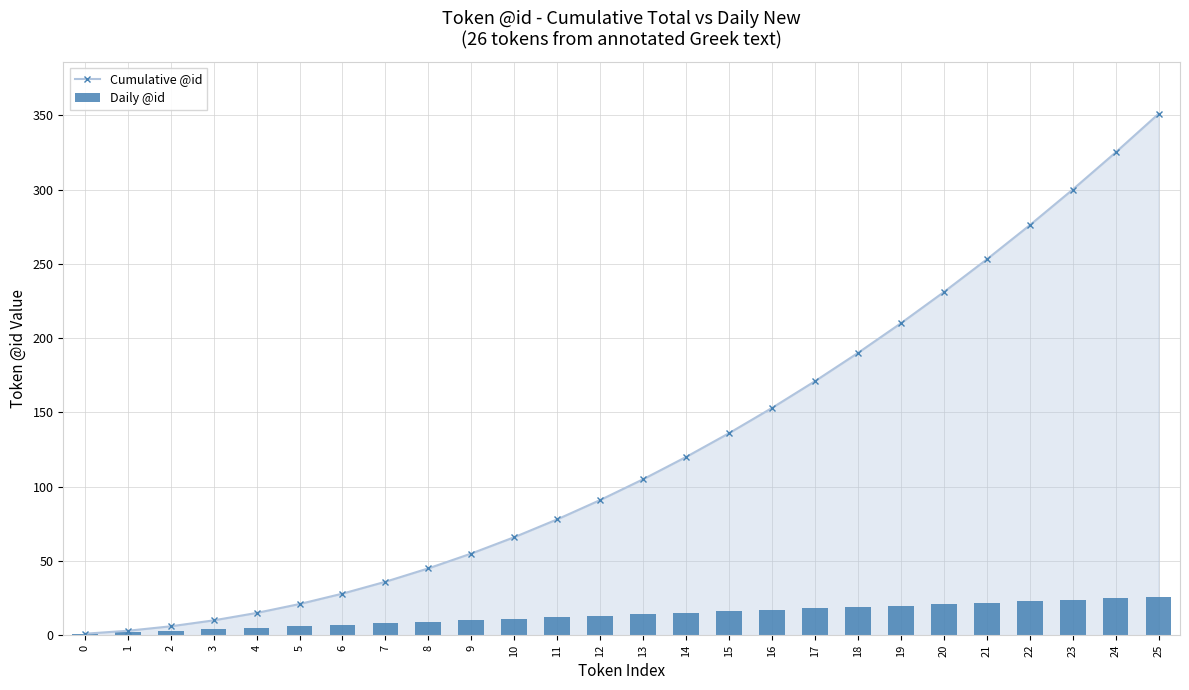

How many values in the Daily @id series exceed 14?

12